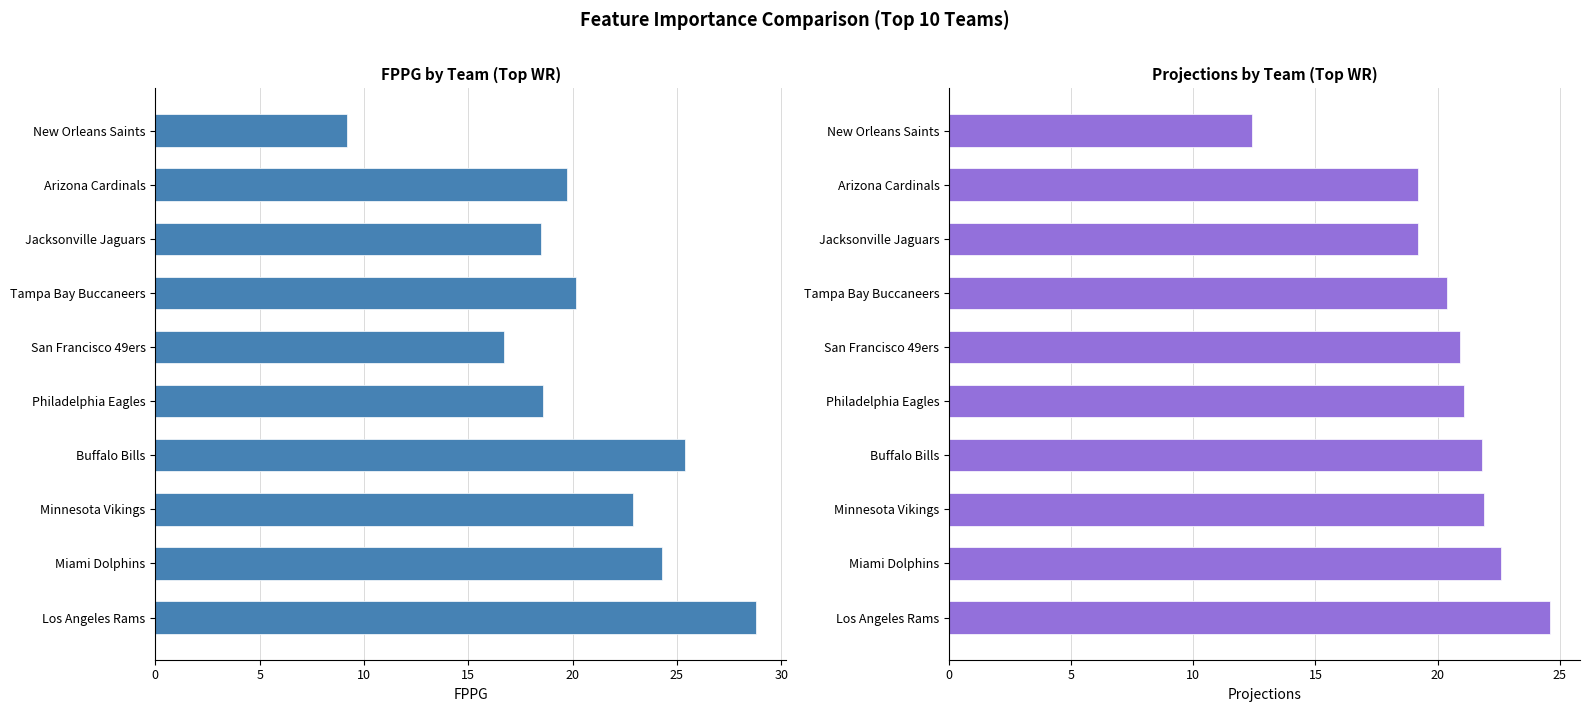

What is the difference between the maximum and minimum values in the Projections series?

12.2